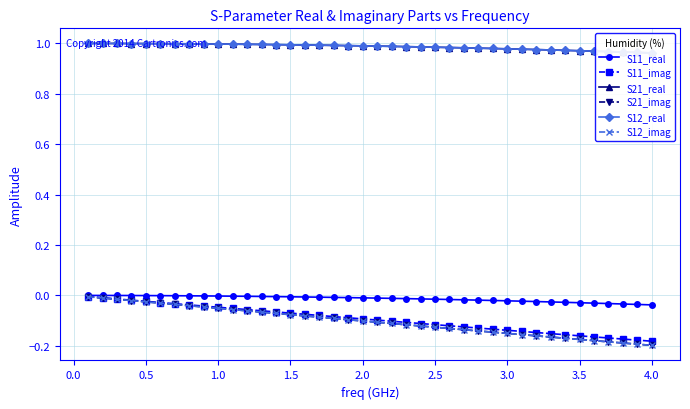

Is it true that S21_real equals 1.0 at 0.5?

True